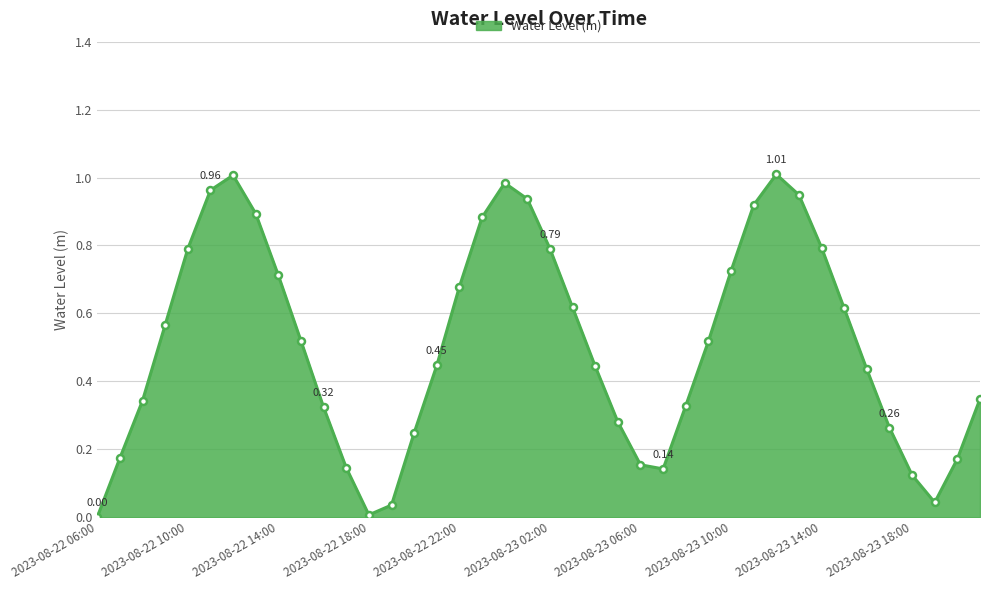

How many interior local peaks (higher than both neighbors) does the data have?

3